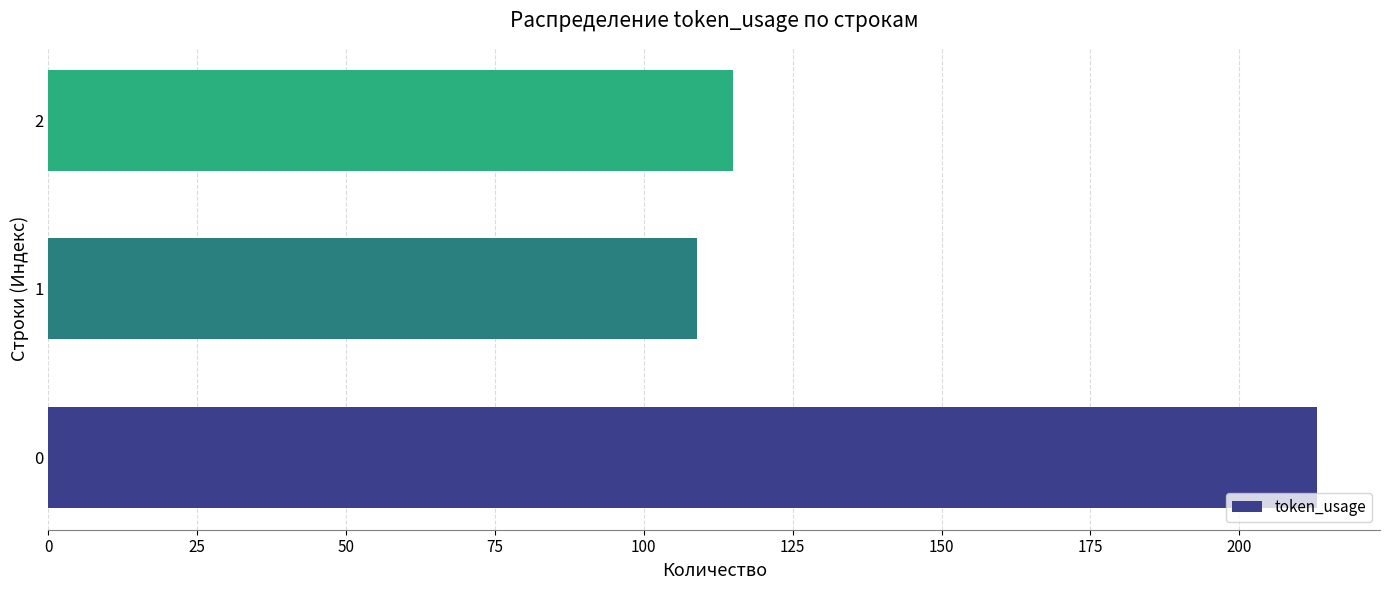

How many bars are there in total?

3